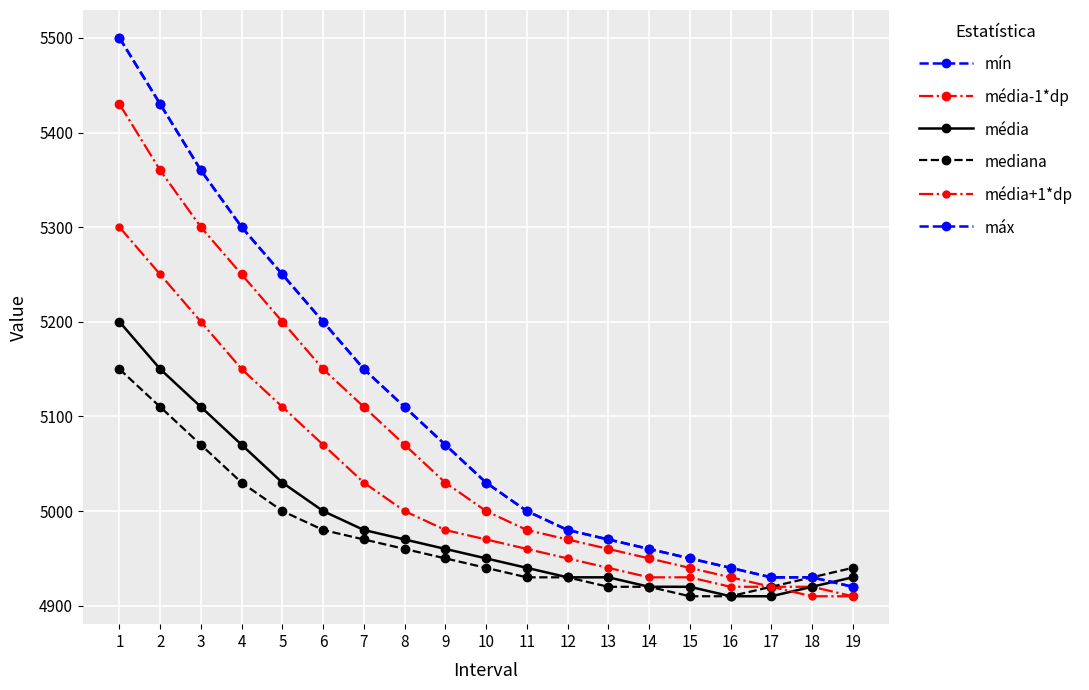

Does the chart have visible grid lines?

Yes